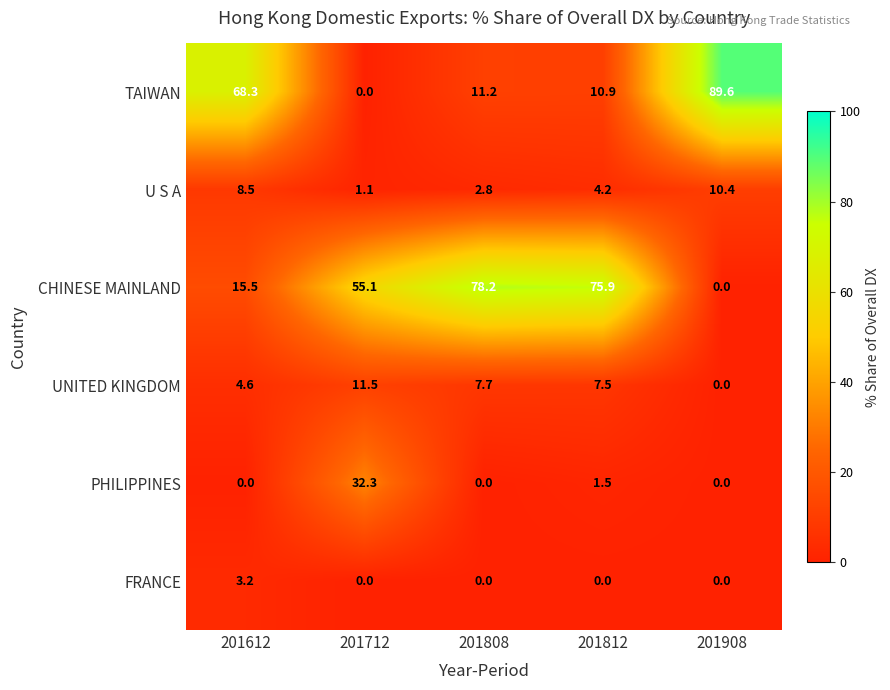

At which category is the sum across all series the highest?

201612